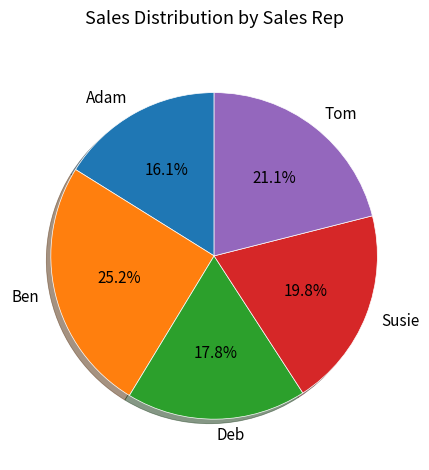

Between Deb and Adam, which is larger?

Deb